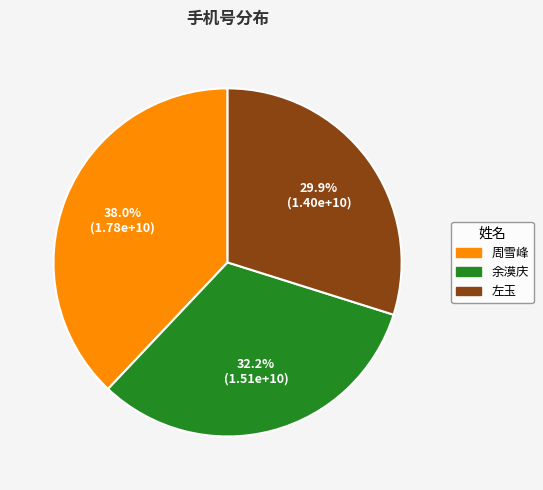

How many slices are in this pie chart?

3